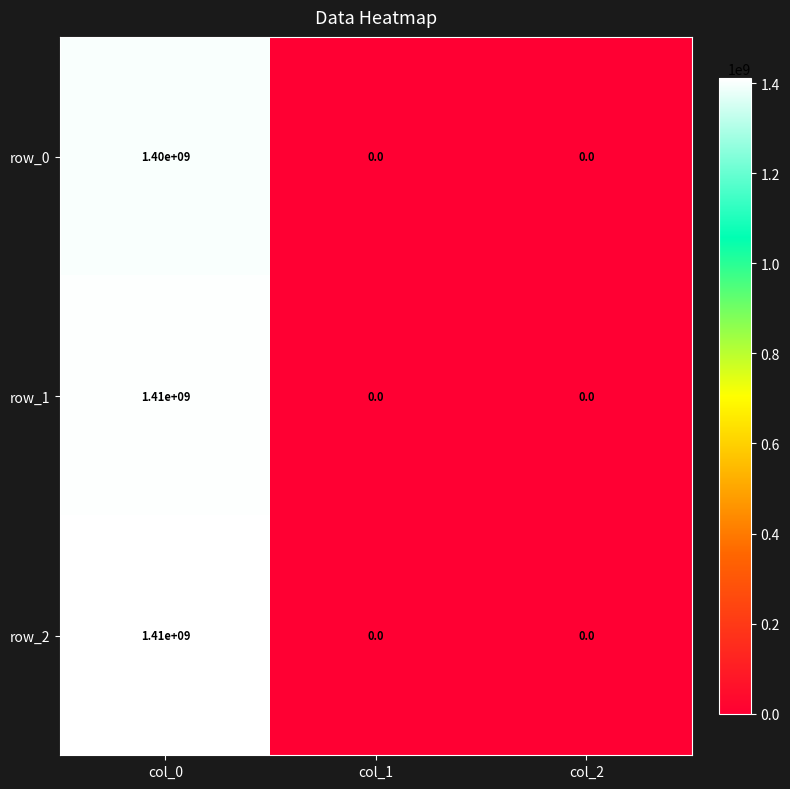

The row_0 series shows 0 at col_2. True or false?

True